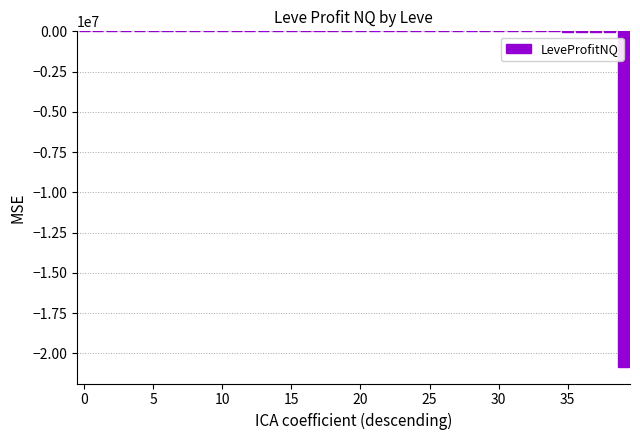

What is the sum of all values?

-20999641.2